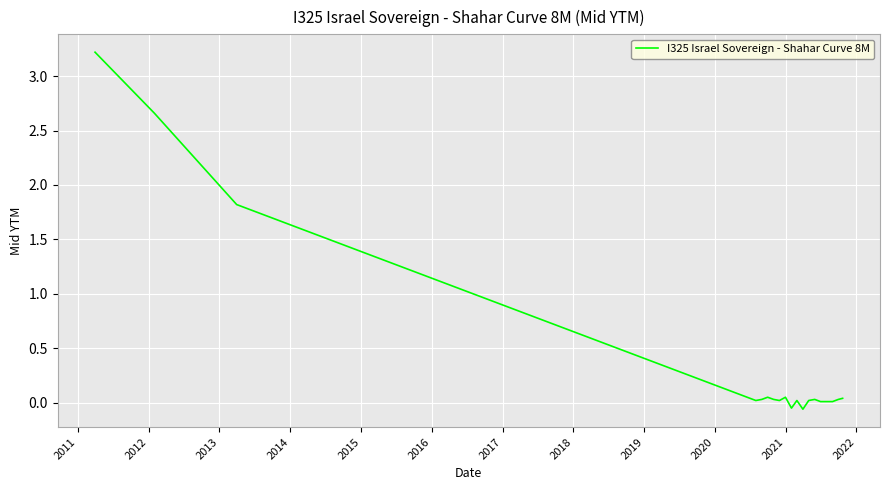

What is the difference between the maximum and minimum values?

3.3